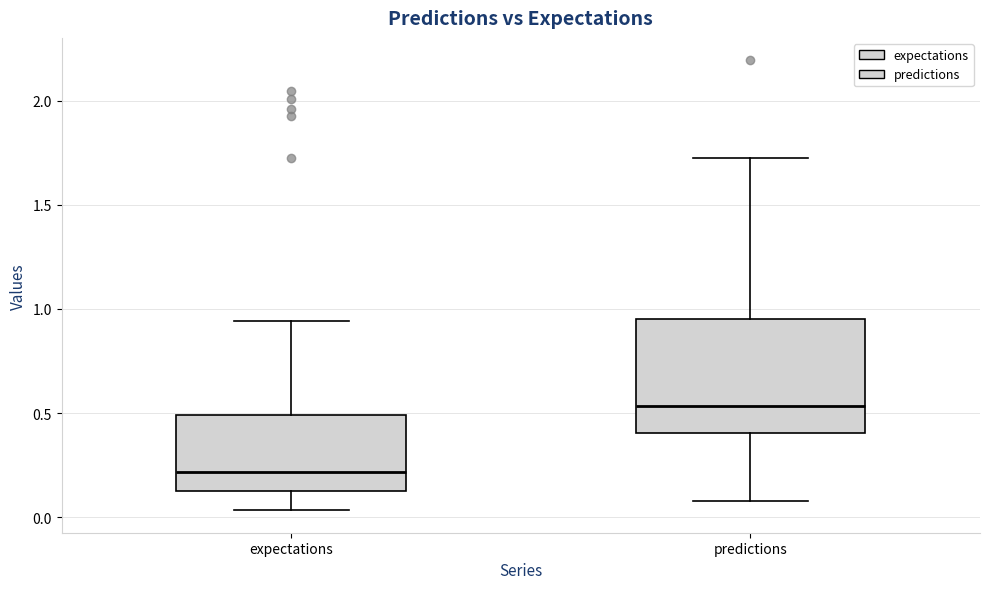

Where does the lower whisker of the box for predictions end on the y-axis? The values are not printed on the chart, so give them approximately, as read against the axis.

0.10